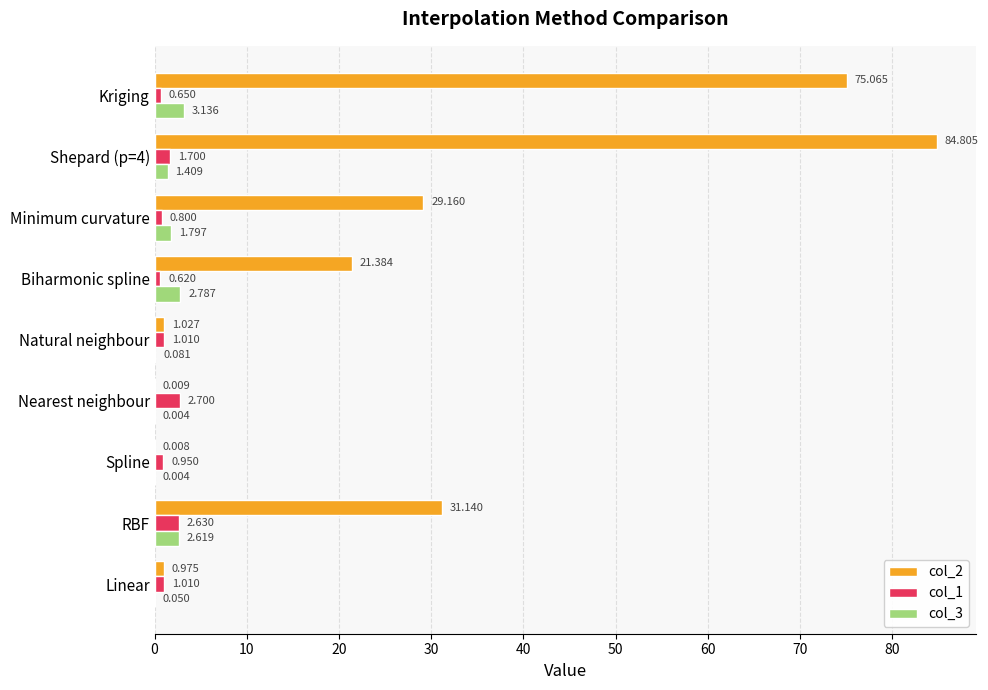

Is the value of col_1 at Nearest neighbour greater than the value of col_3 at Shepard (p=4)?

Yes